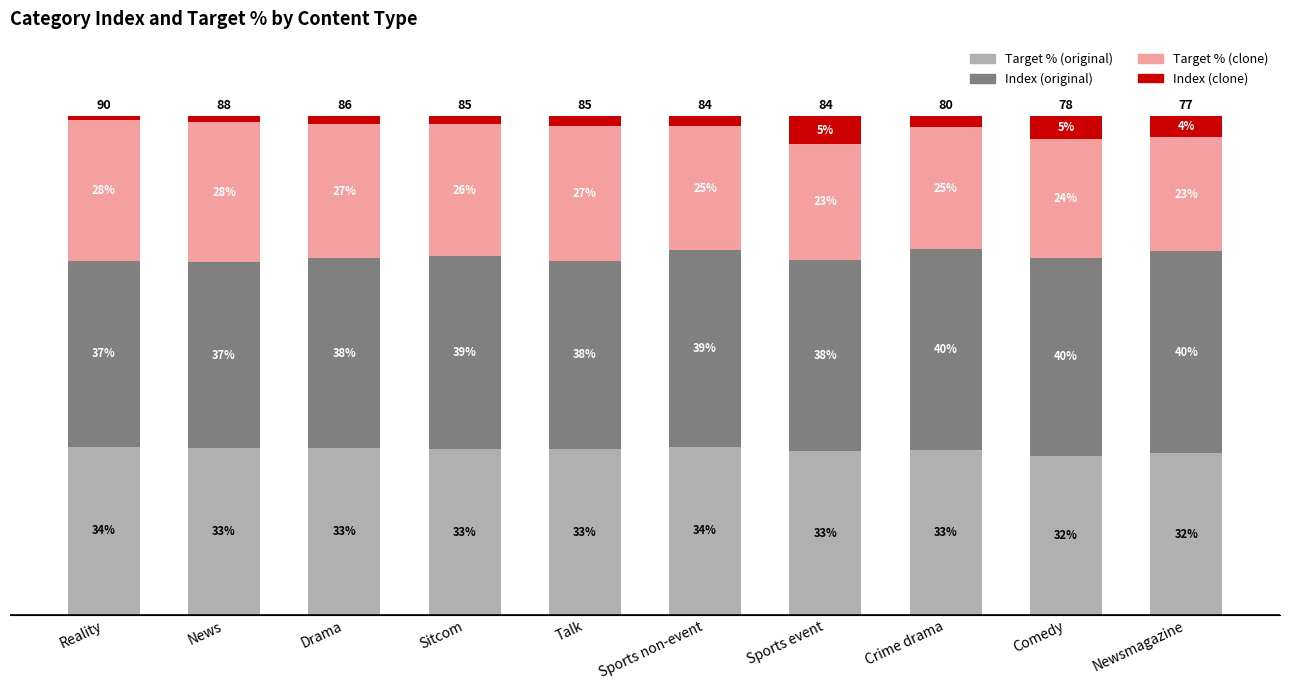

What is the difference between the maximum and minimum values in the Index (original) series?

3.3